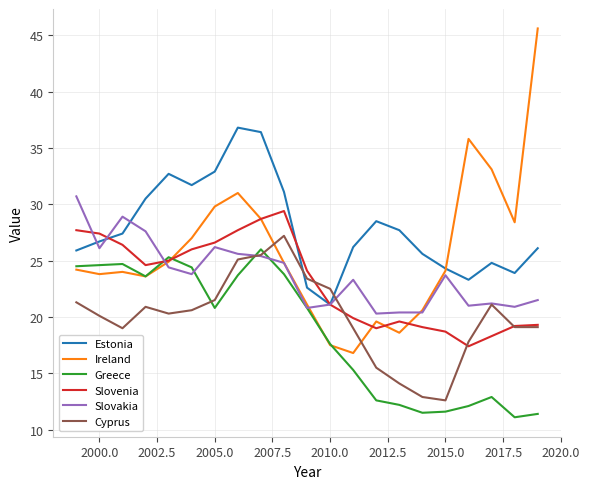

True or false: Estonia and Greece cross at least once.

False